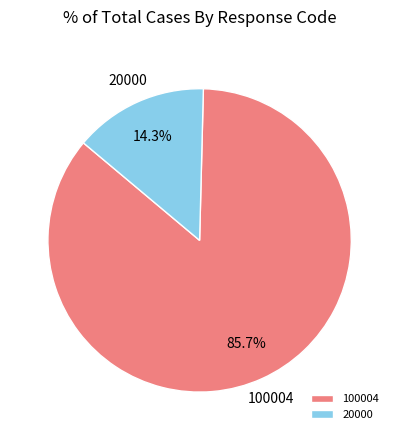

What portion of the pie excludes 20000?

85.7%